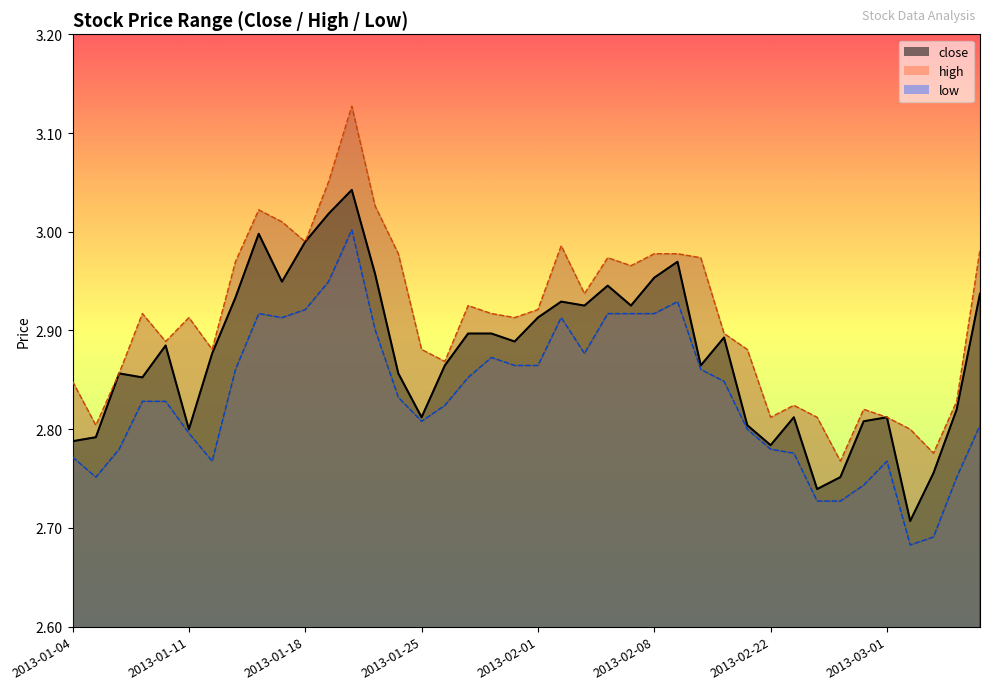

What are all the series names shown in the legend?

close, high, low